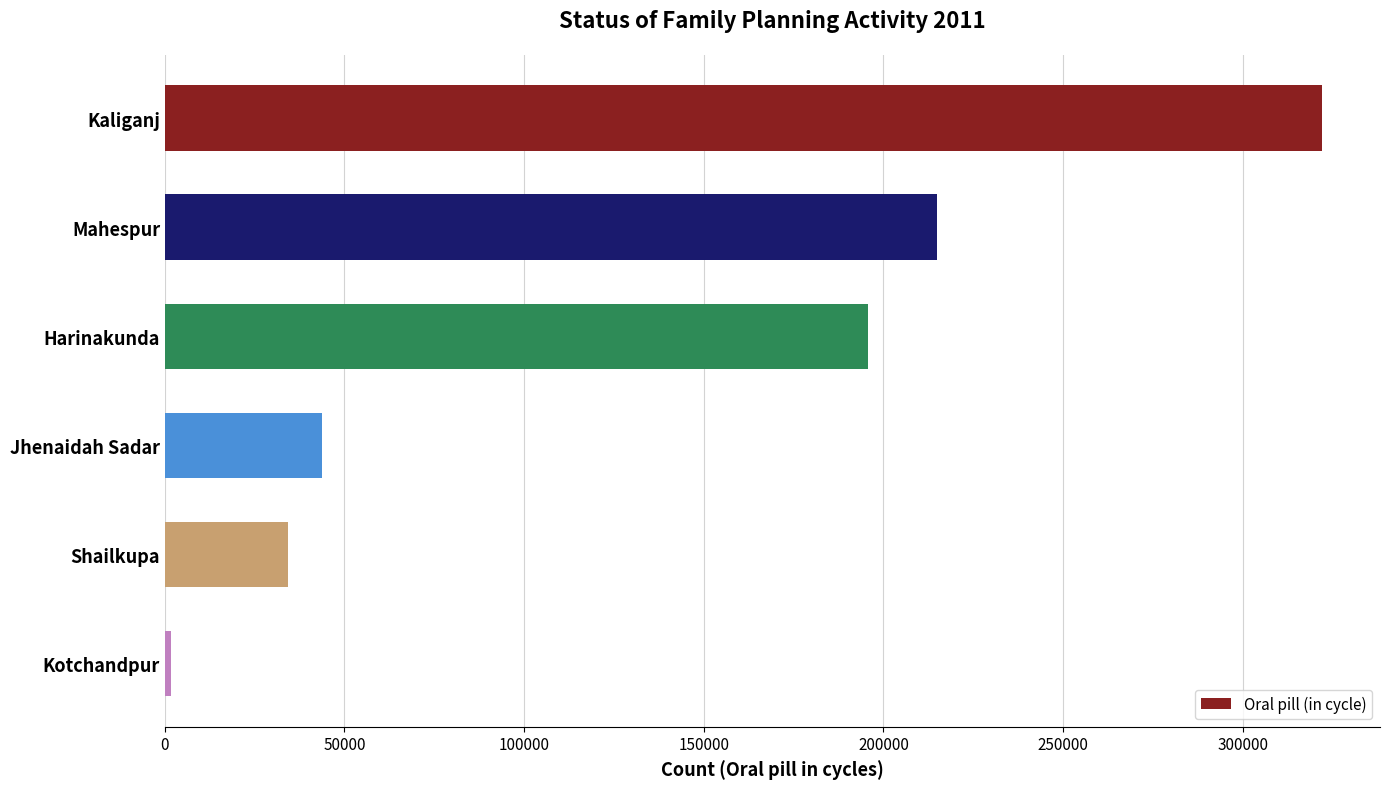

Reading bottom to top, what are all the values shown in this chart?

1584	34378	43642	195845	214972	322126